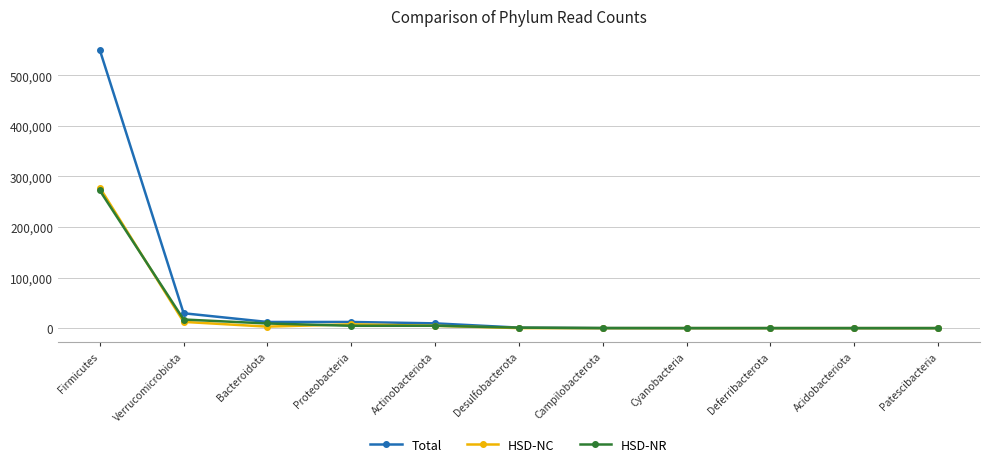

Is this an area chart (filled region under the line)?

No